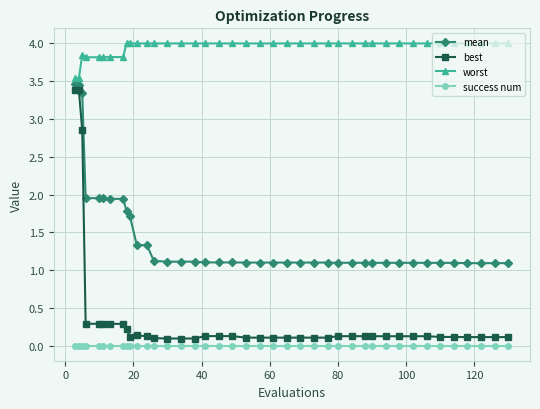

Which series has the largest total across all categories?

worst